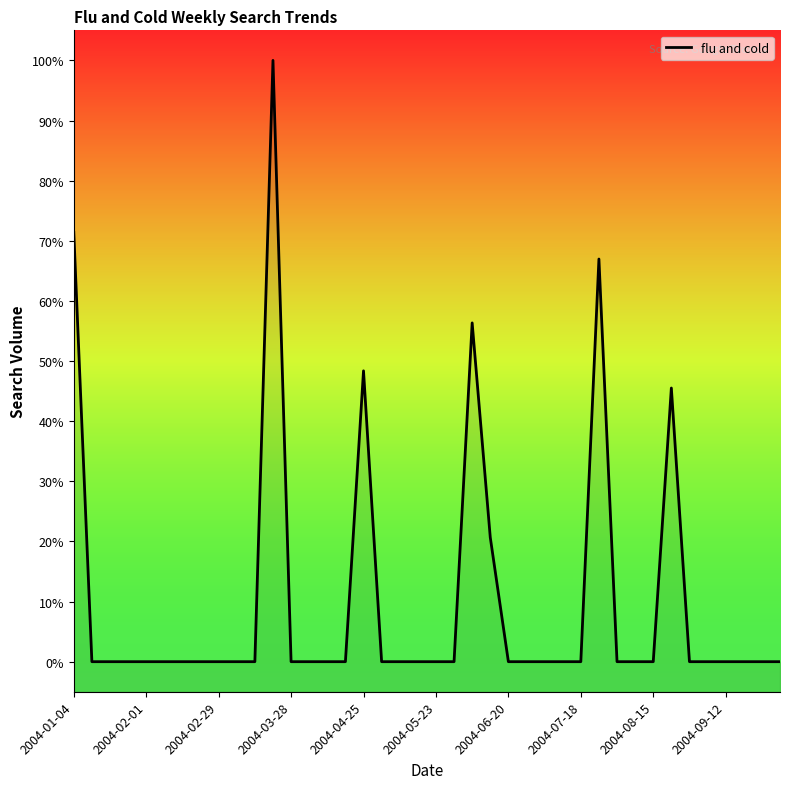

Count the number of values greater than 0.

7